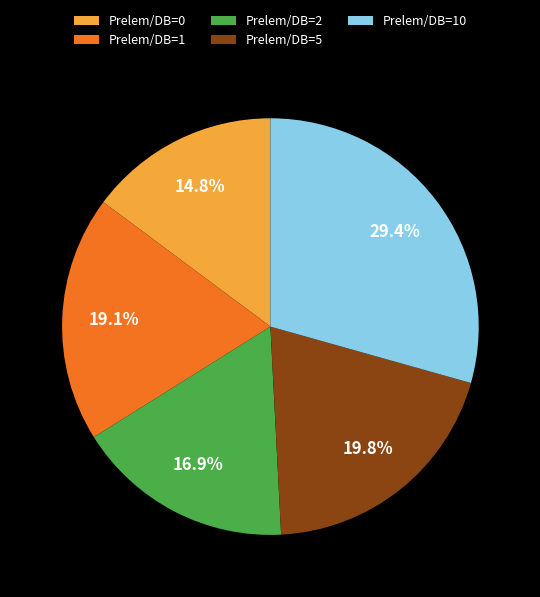

Is it true that Prelem/DB=10 is 18% of the pie?

False